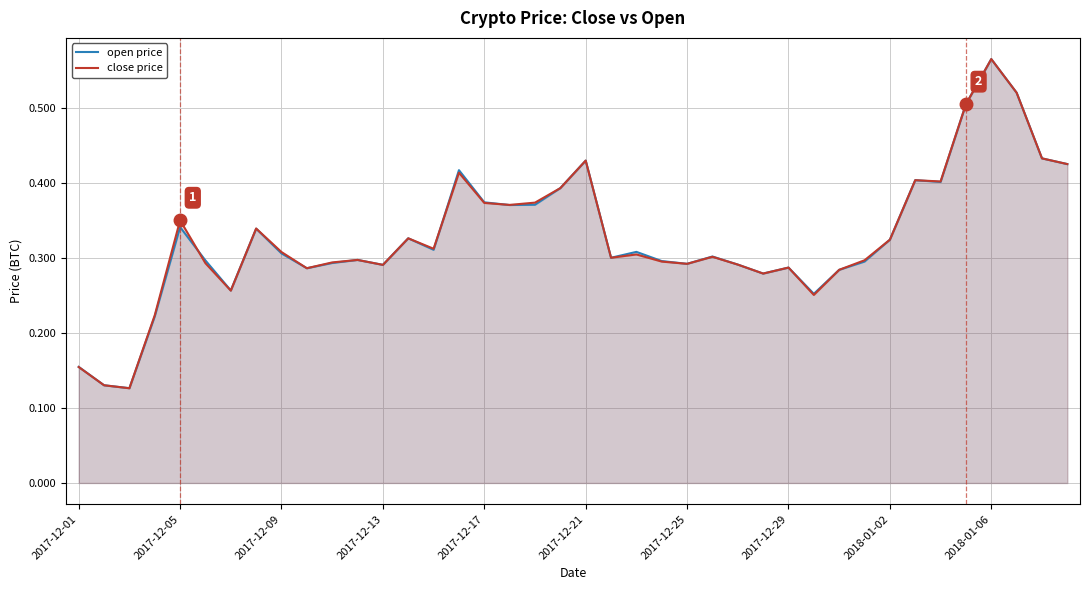

Which series has the widest spread of values?

close price